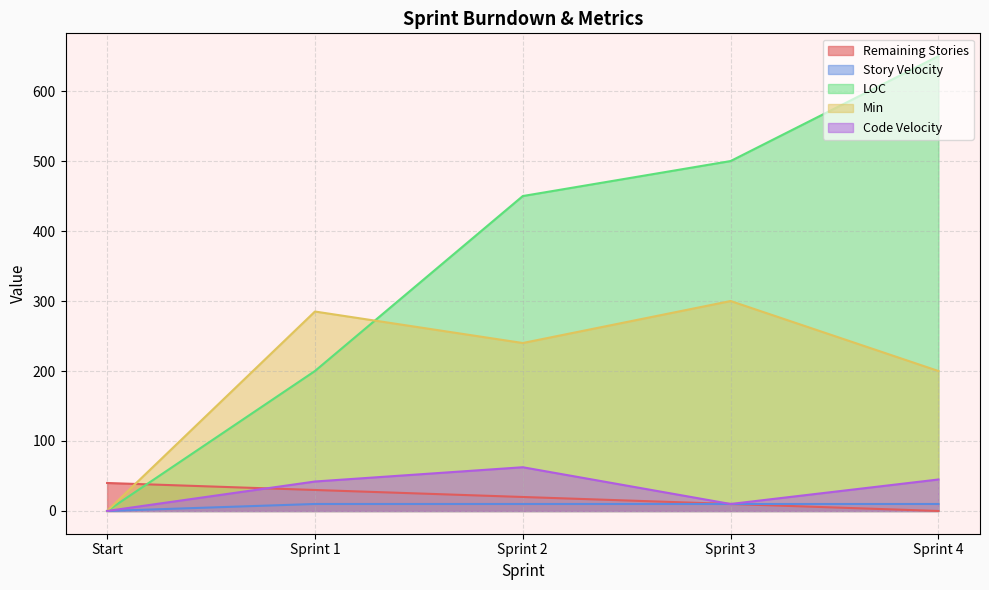

What is the value of the Code Velocity point at the 5th from the left?

45.0